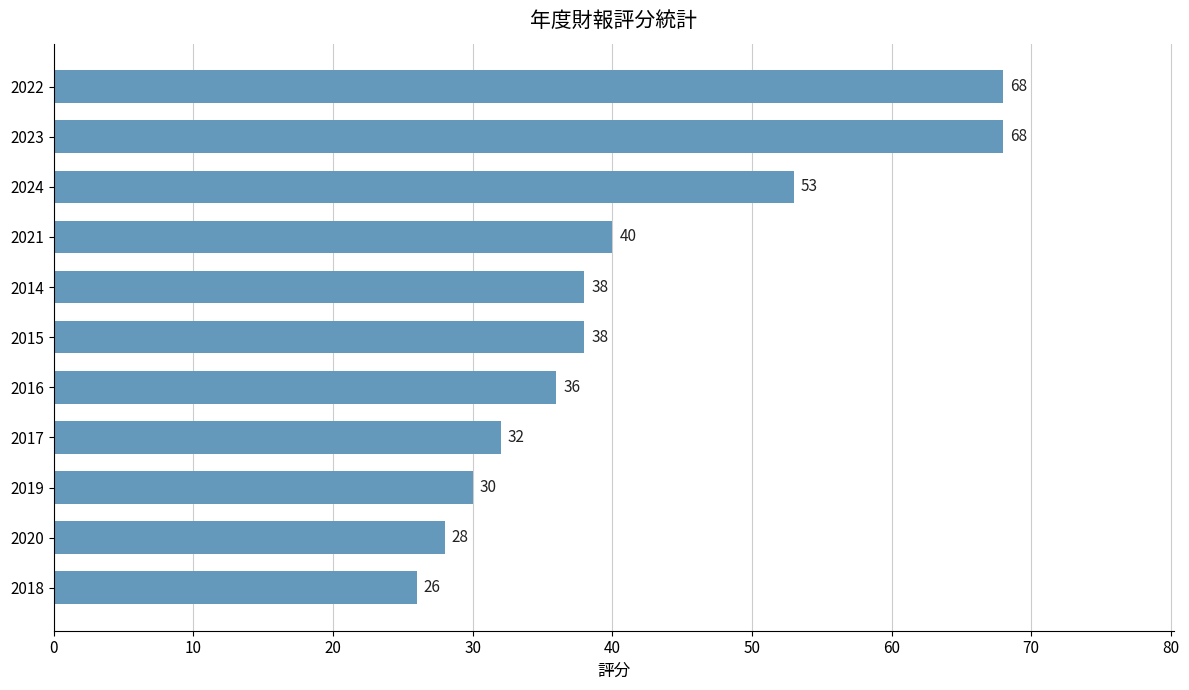

Are the bars horizontal?

Yes